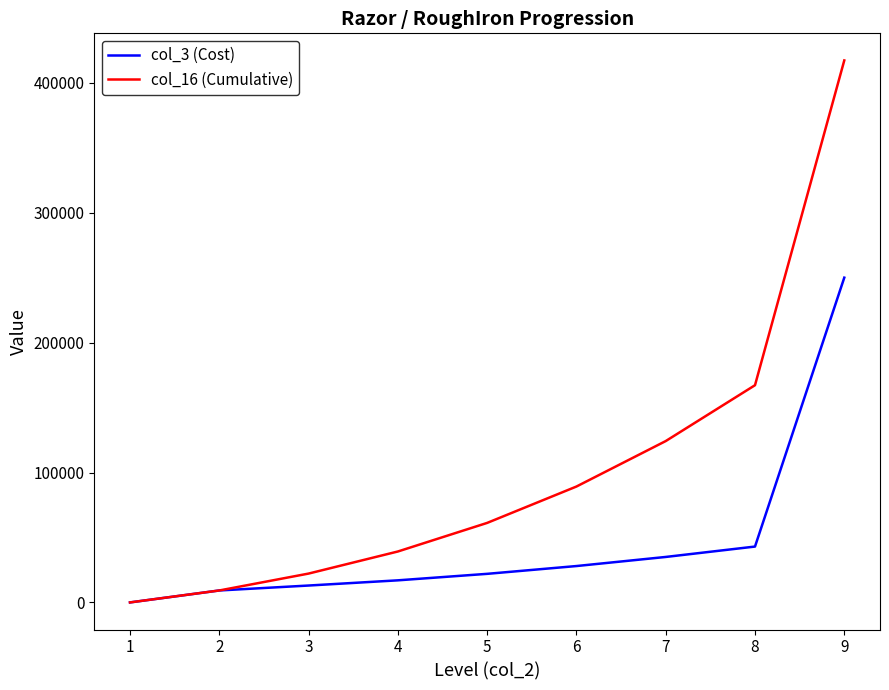

List the series in order of their peak value, highest first.

col_16 (Cumulative), col_3 (Cost)